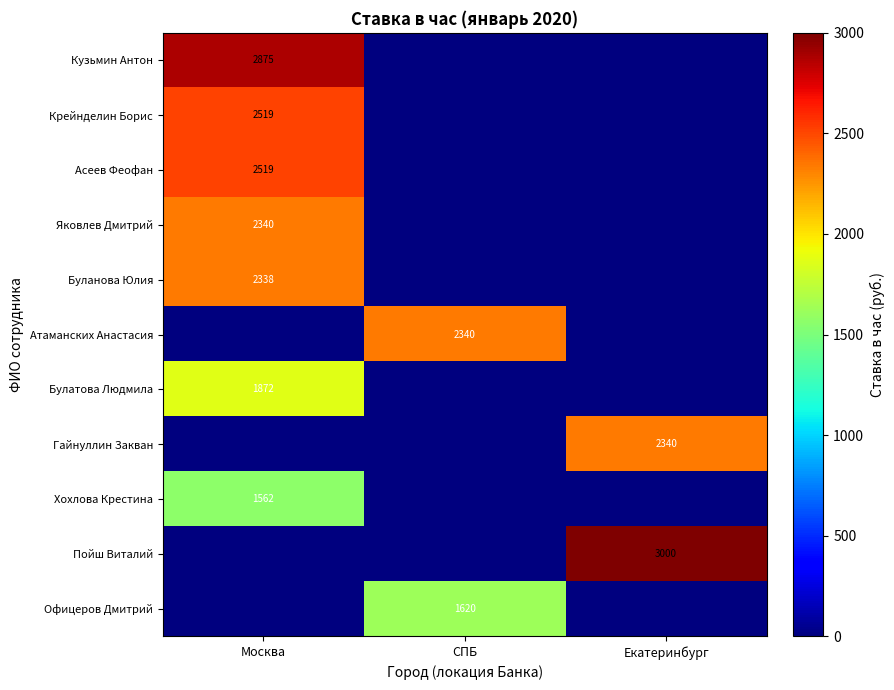

Between Екатеринбург and Москва, which is larger?

Москва